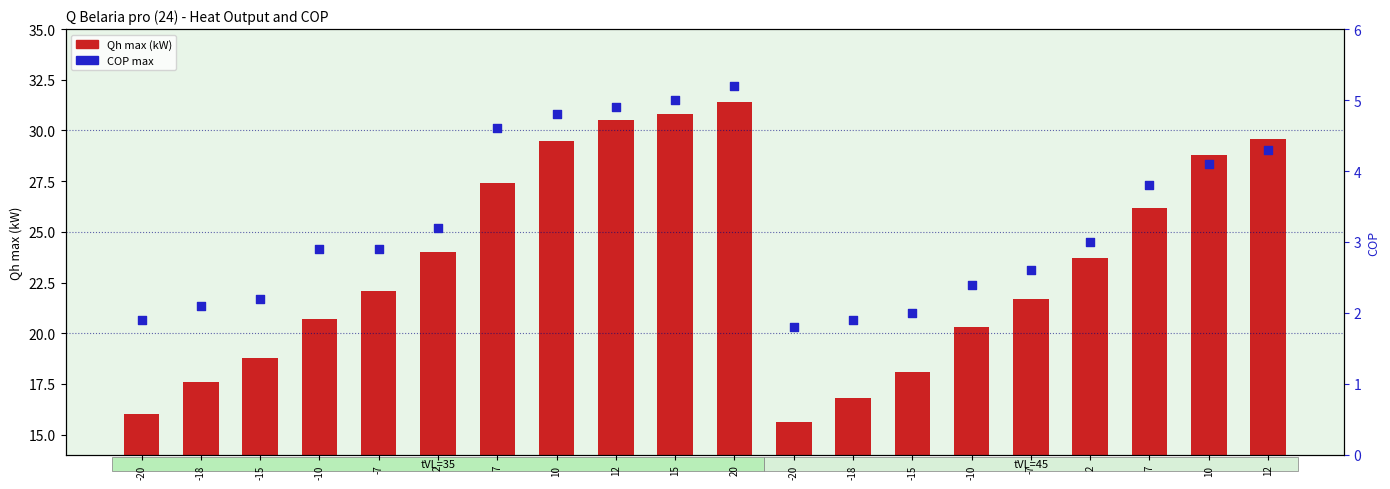

What are all the series names shown in the legend?

Qh max (kW), COP max